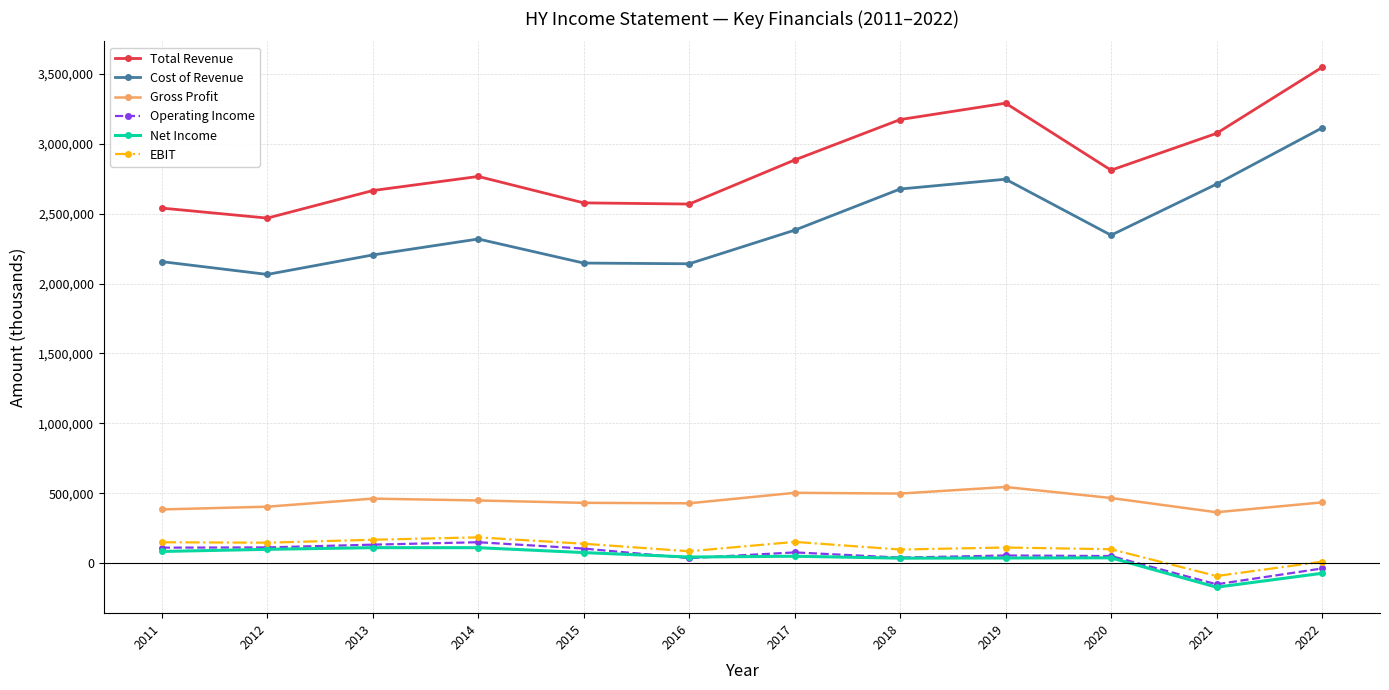

The value of Cost of Revenue at 2017 is 2382600. True or false?

True